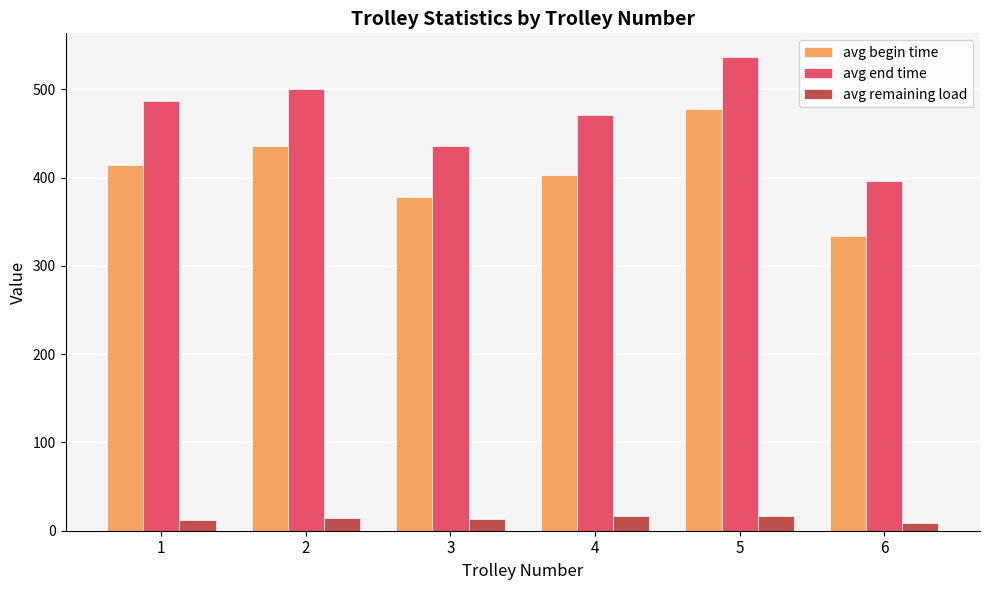

Is the value of avg end time at 6 greater than the value of avg begin time at 5?

No